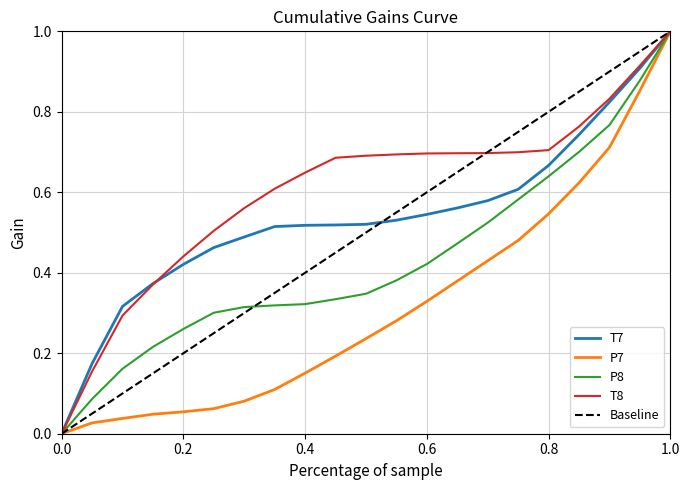

At how many categories does at least one series exceed 0?

20